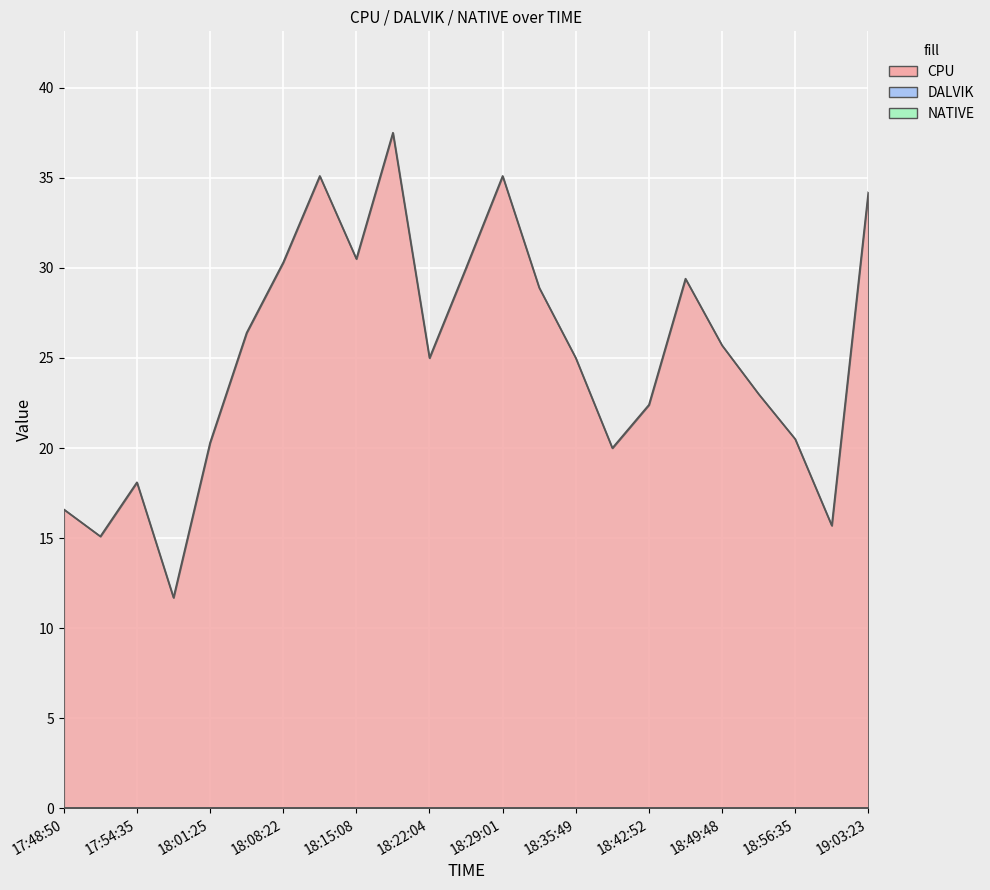

List the series in order of their peak value, lowest first.

DALVIK, NATIVE, CPU